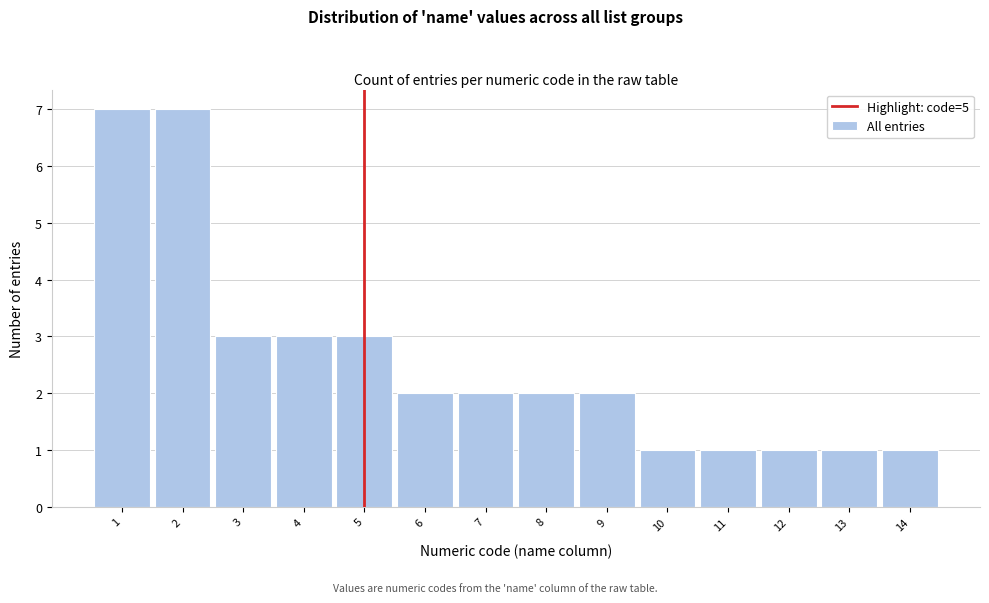

Reading left to right, transcribe this chart: for each bar, give the range it covers on the x-axis and its height. The values are not printed on the chart, so give them approximately, as read against the axis.

0.5 to 1.5: 7
1.5 to 2.5: 7
2.5 to 3.5: 3
3.5 to 4.5: 3
4.5 to 5.5: 3
5.5 to 6.5: 2
6.5 to 7.5: 2
7.5 to 8.5: 2
8.5 to 9.5: 2
9.5 to 10.5: 1
10.5 to 11.5: 1
11.5 to 12.5: 1
12.5 to 13.5: 1
13.5 to 14.5: 1